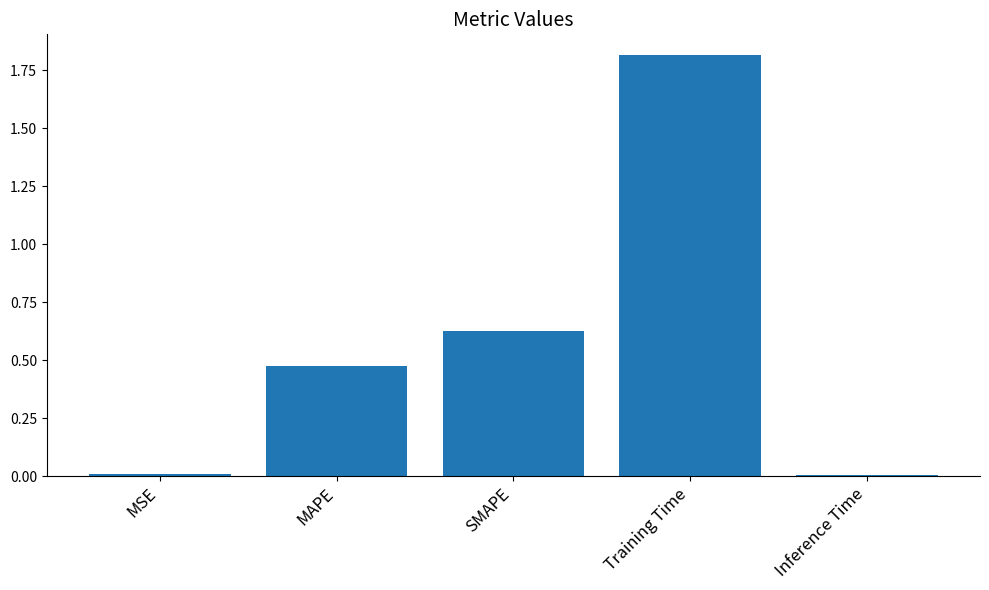

What is the difference between the maximum and minimum values?

1.8